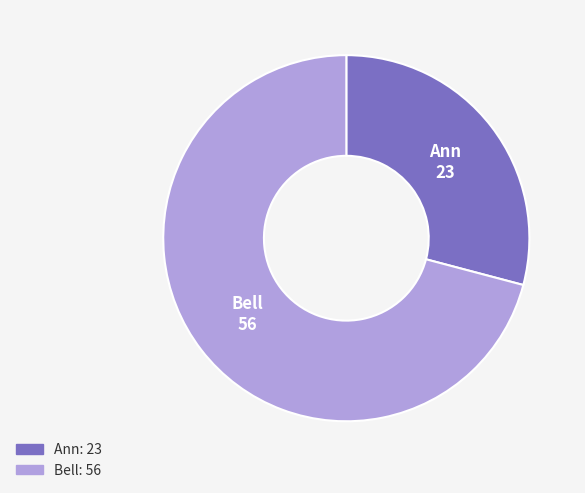

Rank the categories by value from lowest to highest.

Ann, Bell